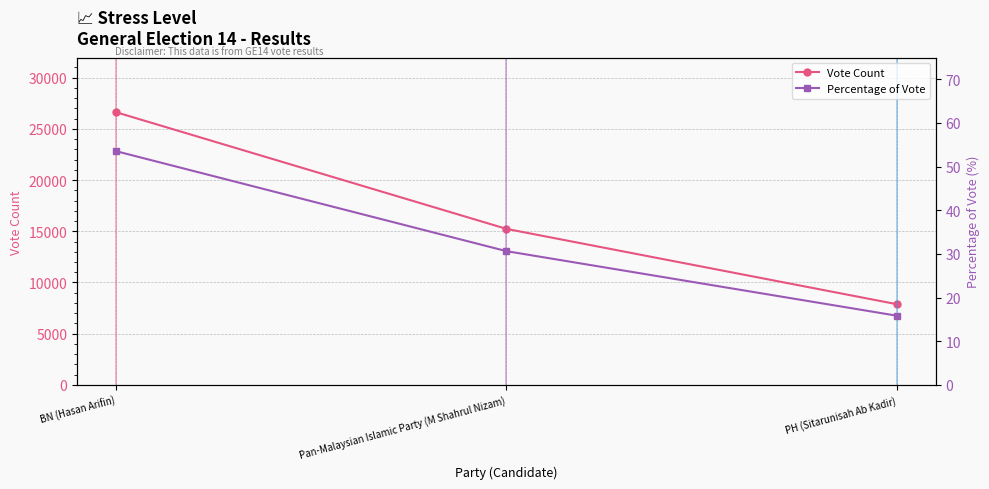

How many lines are shown in the chart?

2